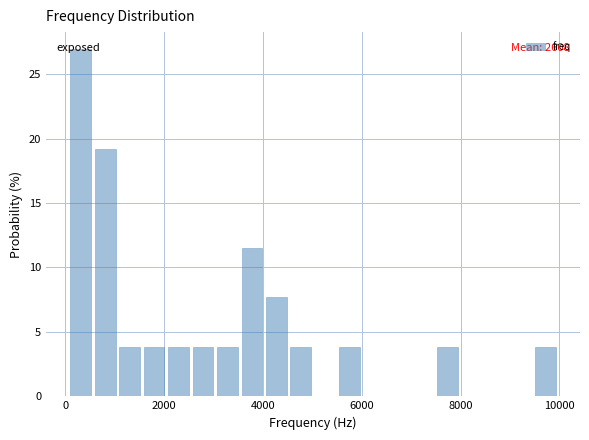

Read against the x-axis, roughly where is the centre of the tallest bar?

400